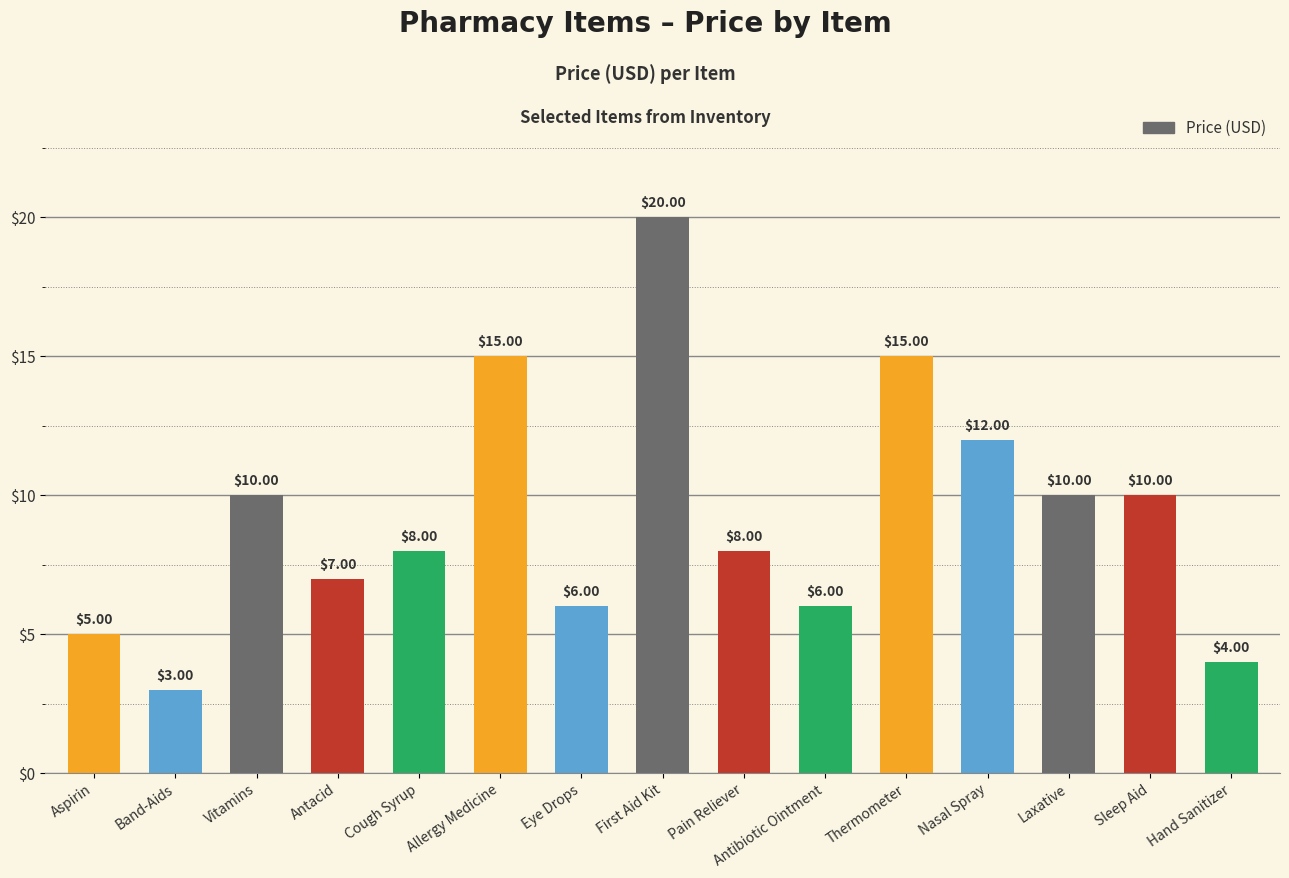

At which label does the data first exceed 8?

Vitamins